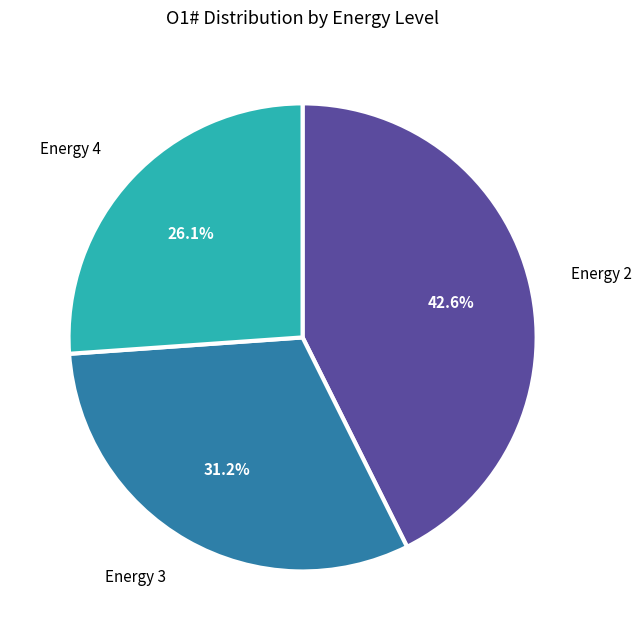

What is the smallest slice in the pie chart?

Energy 4